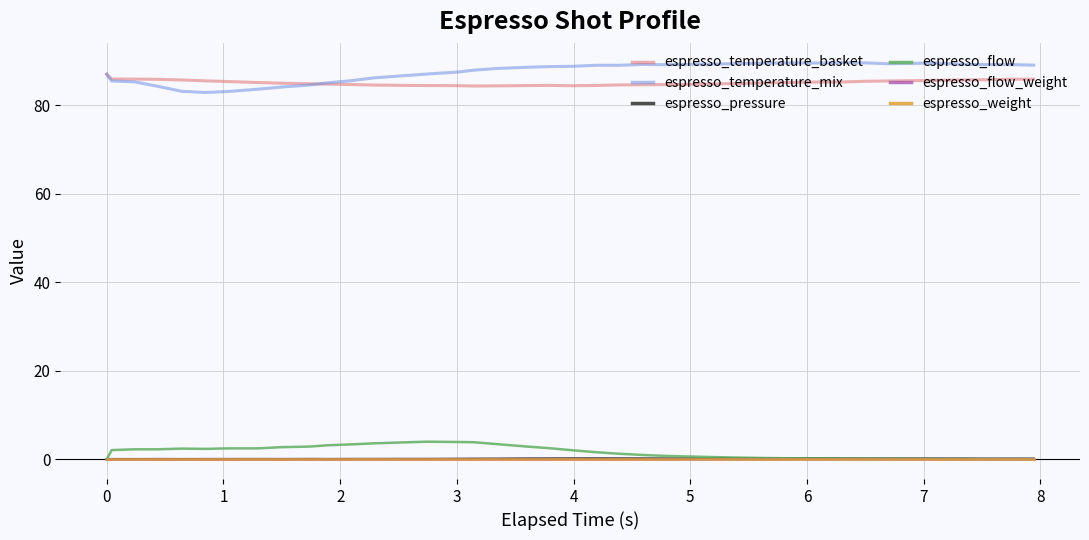

Where is espresso_temperature_basket nearest to the value 85?

7